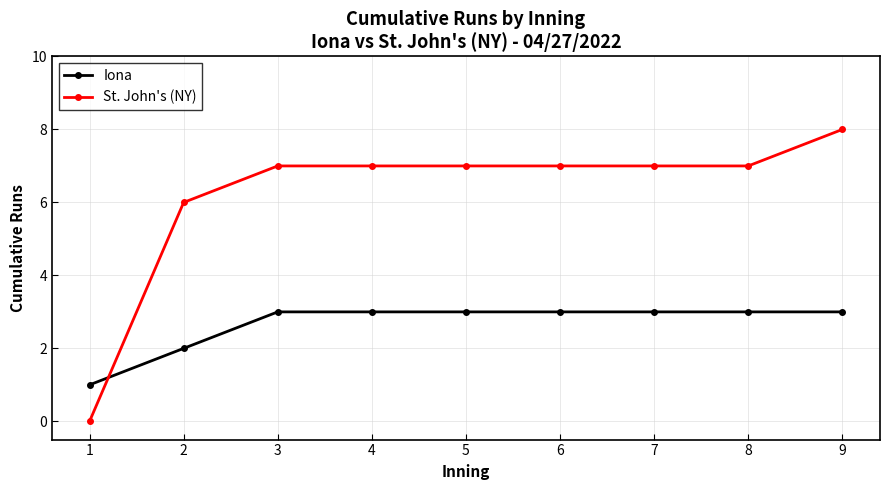

At which label is Iona closest to 2?

2